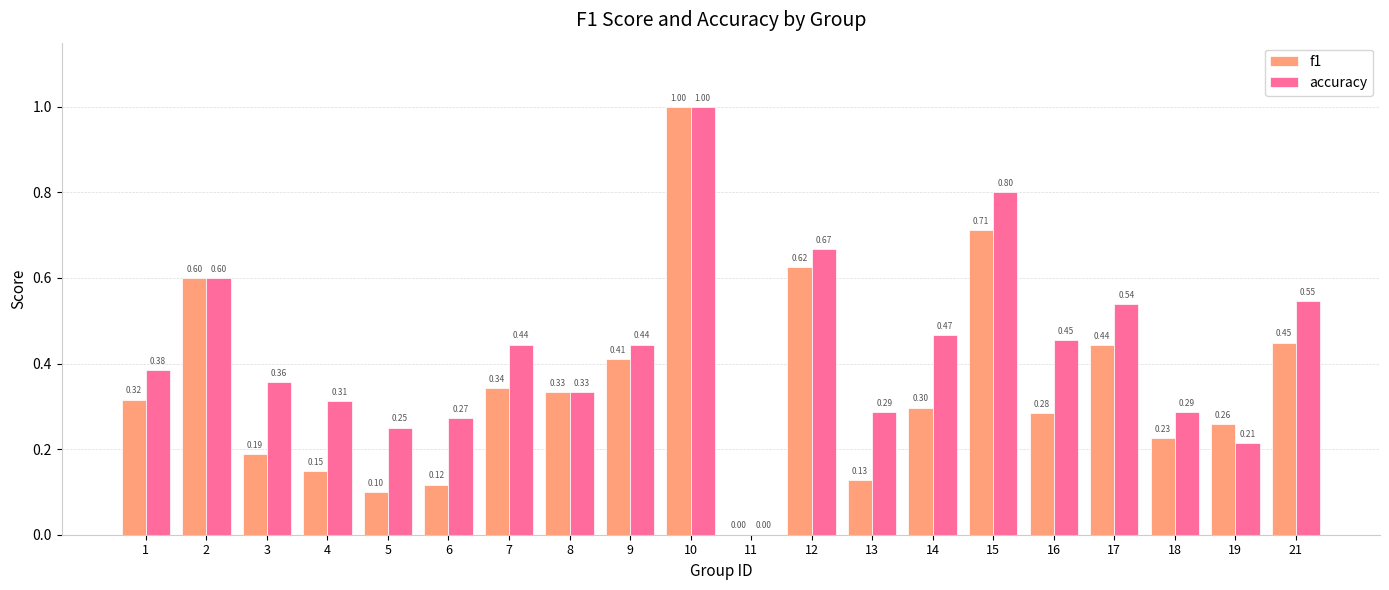

Which series changed the most between 4 and 15?

f1